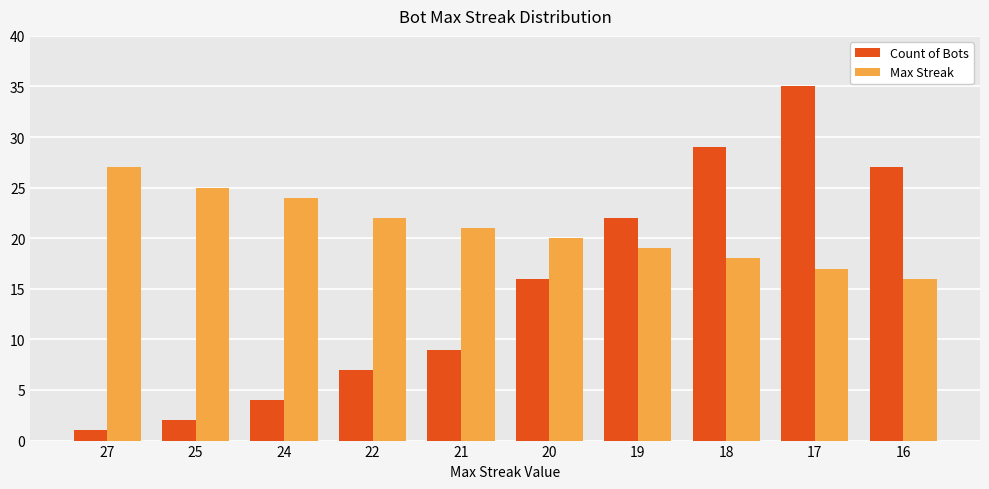

Is it true that Count of Bots equals 16 at 20?

True